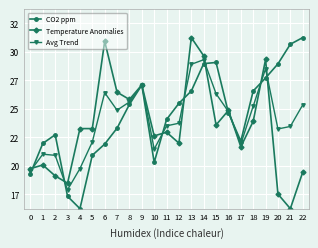

What are all the series names shown in the legend?

CO2 ppm, Temperature Anomalies, Avg Trend